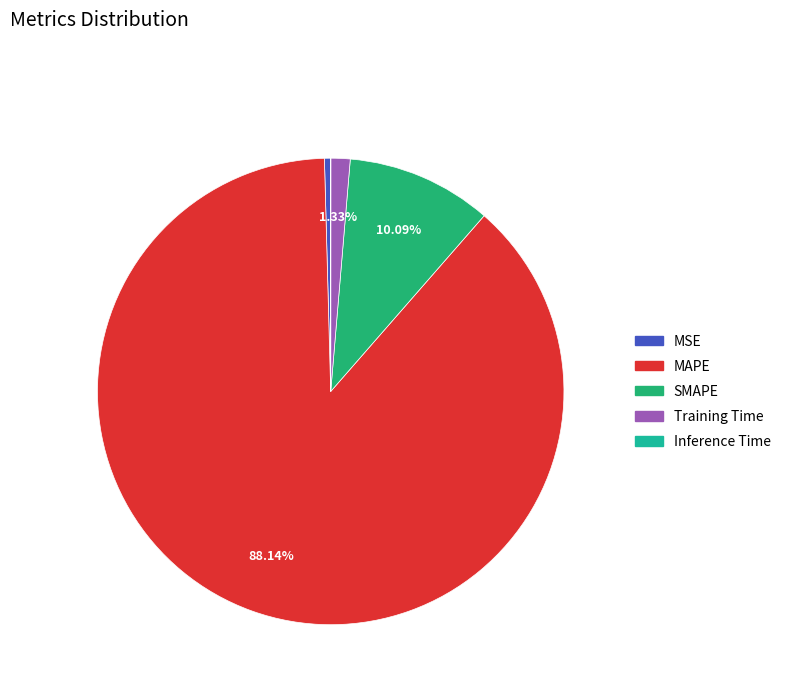

Which category has the biggest portion of the pie?

MAPE